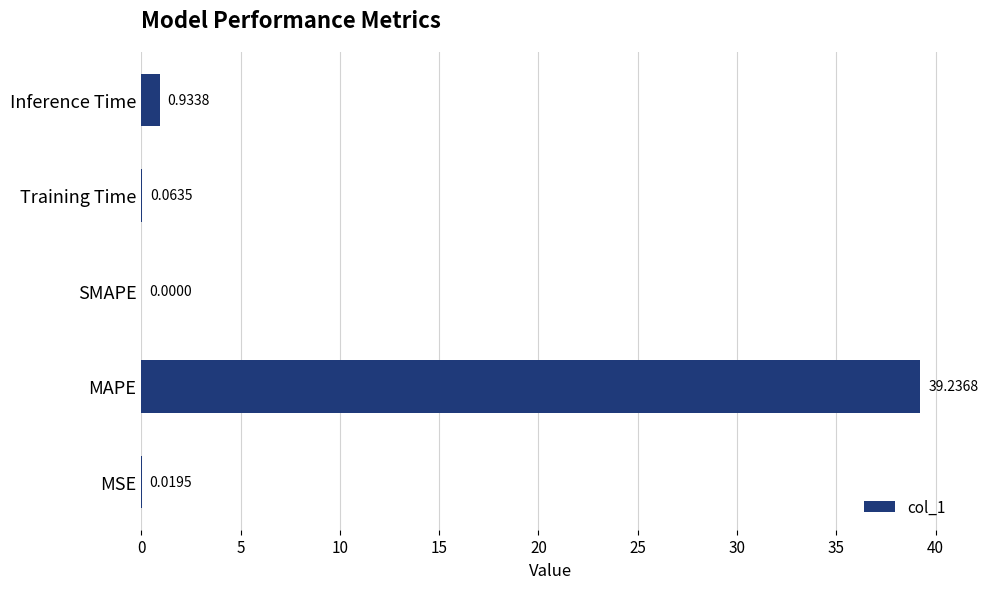

At which label is the value closest to 19?

Inference Time